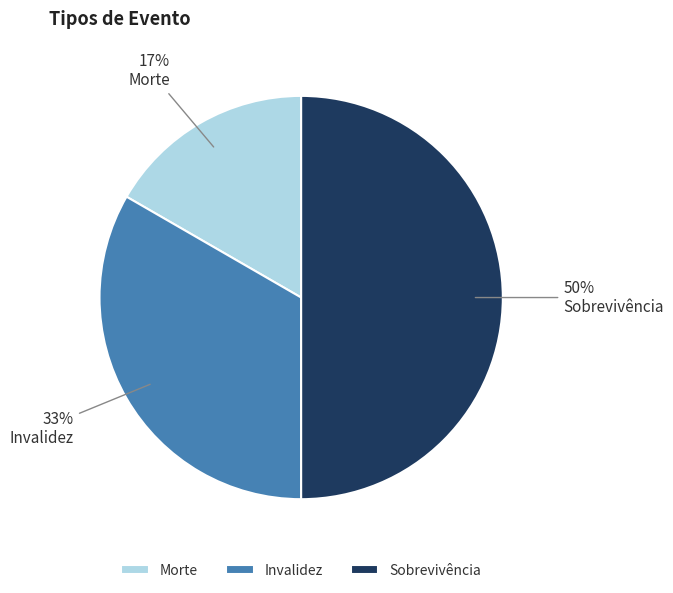

Which has a higher value, Invalidez or Sobrevivência?

Sobrevivência